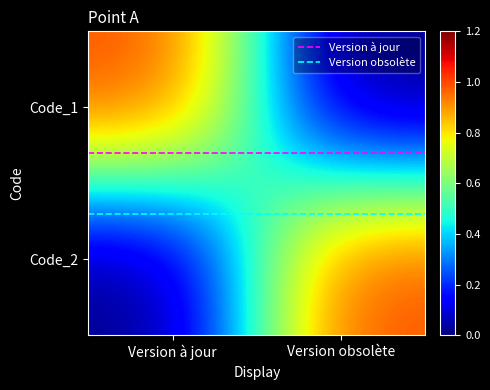

At how many categories does at least one series exceed 0?

2